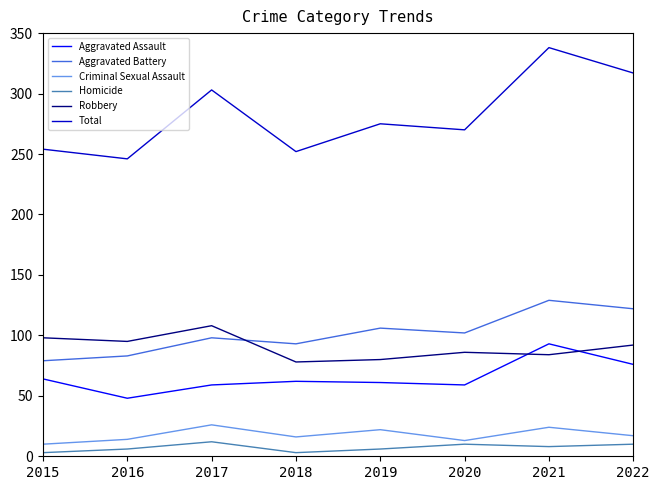

True or false: Aggravated Battery has more than 1 points higher than both neighbors.

True